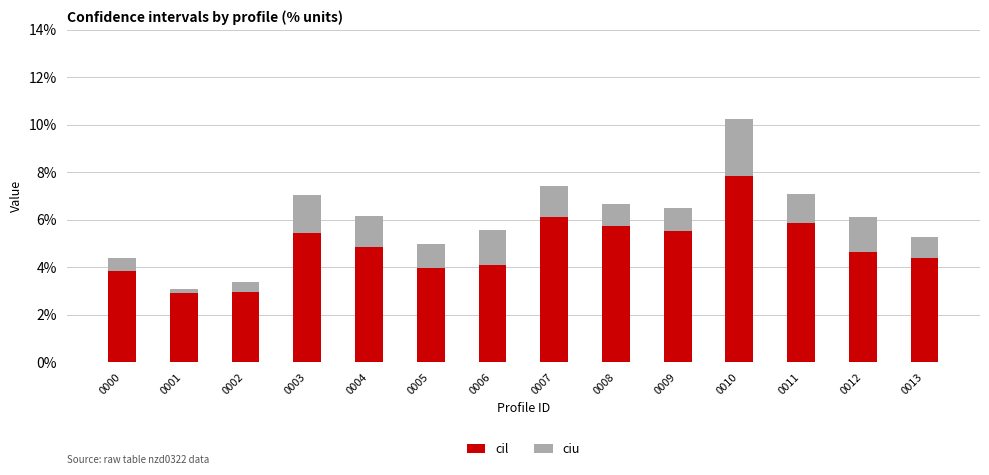

List the series in order of their peak value, lowest first.

ciu, cil